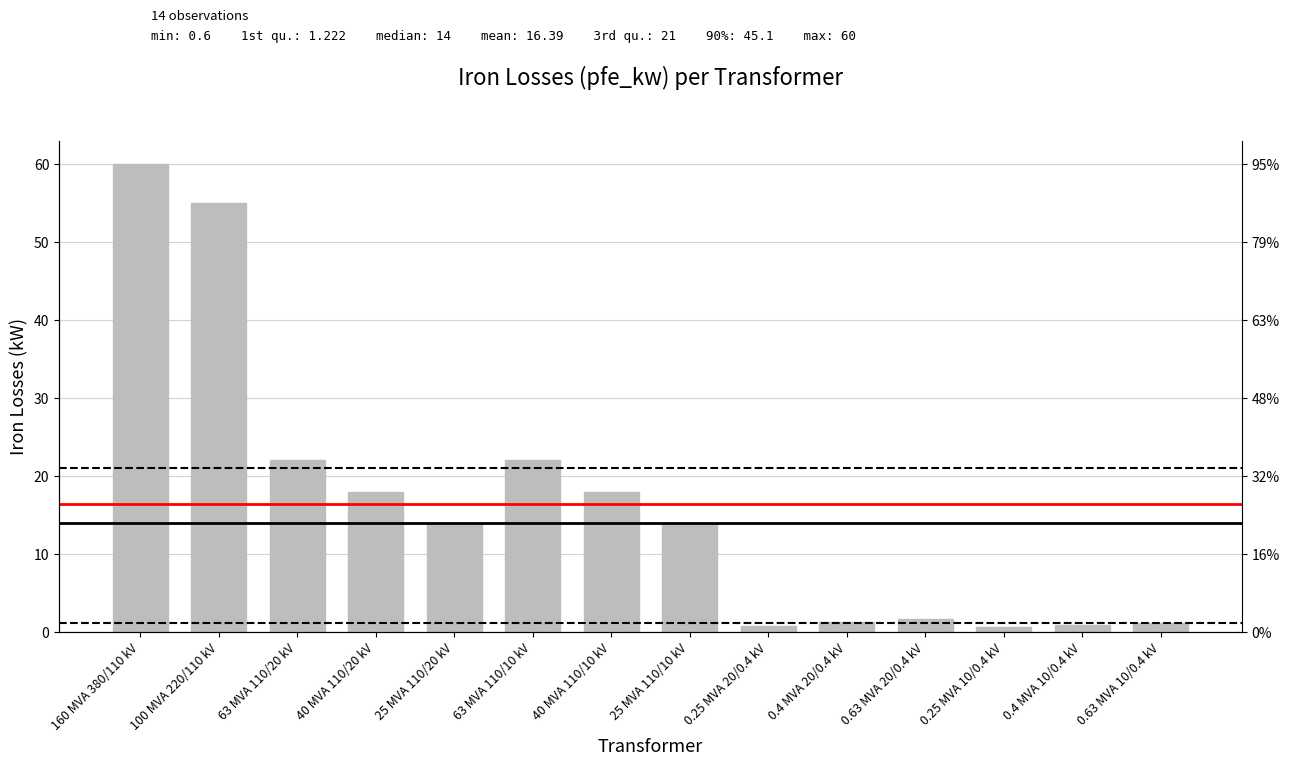

What is the greatest value displayed?

60.0